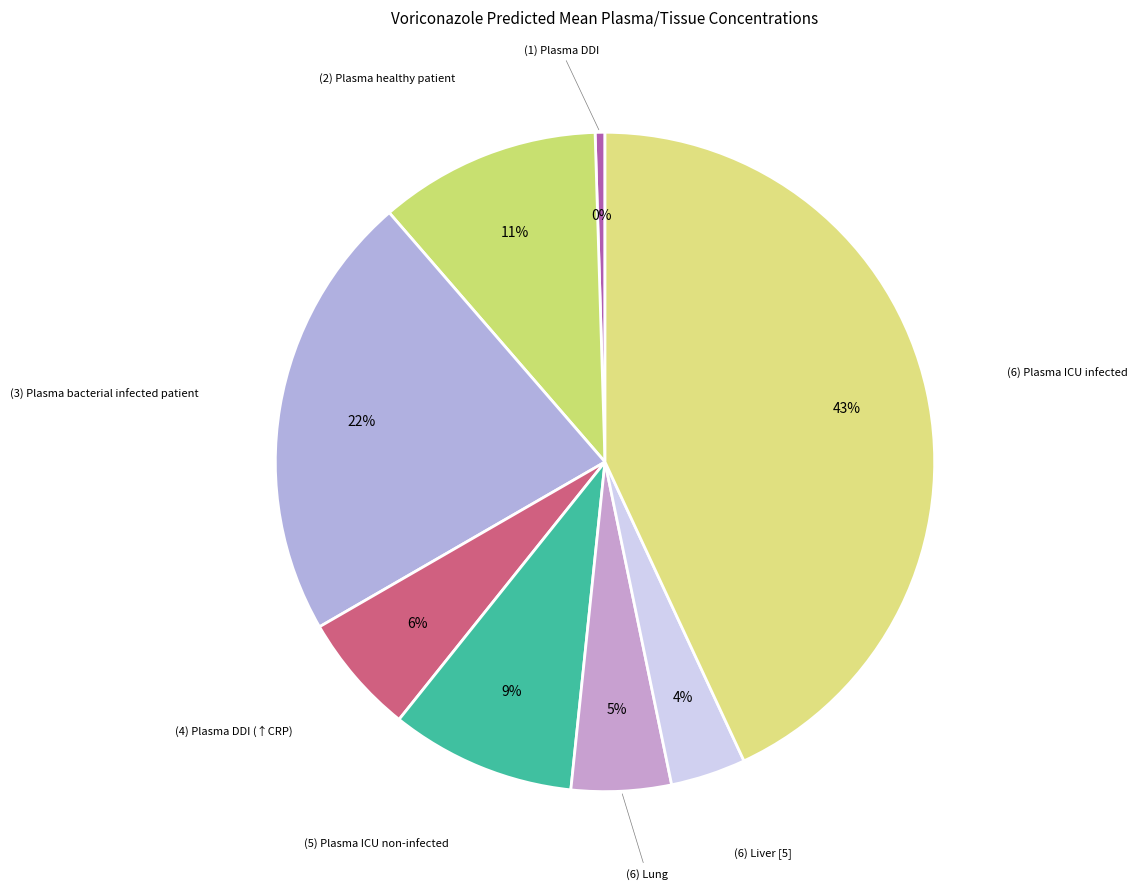

Count the number of slices in the pie.

8